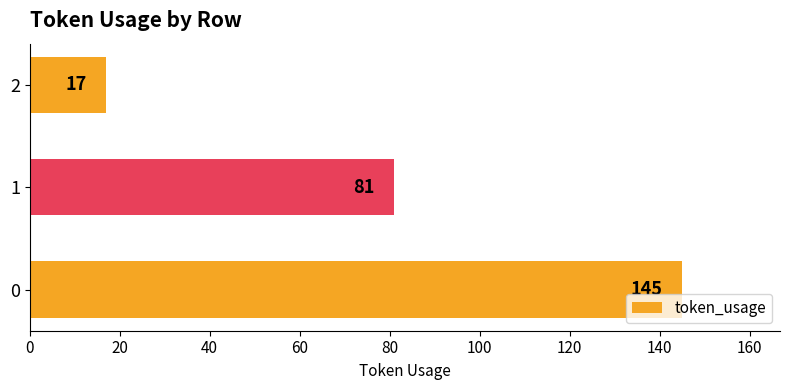

True or false: the data shows 17 at 2.

True